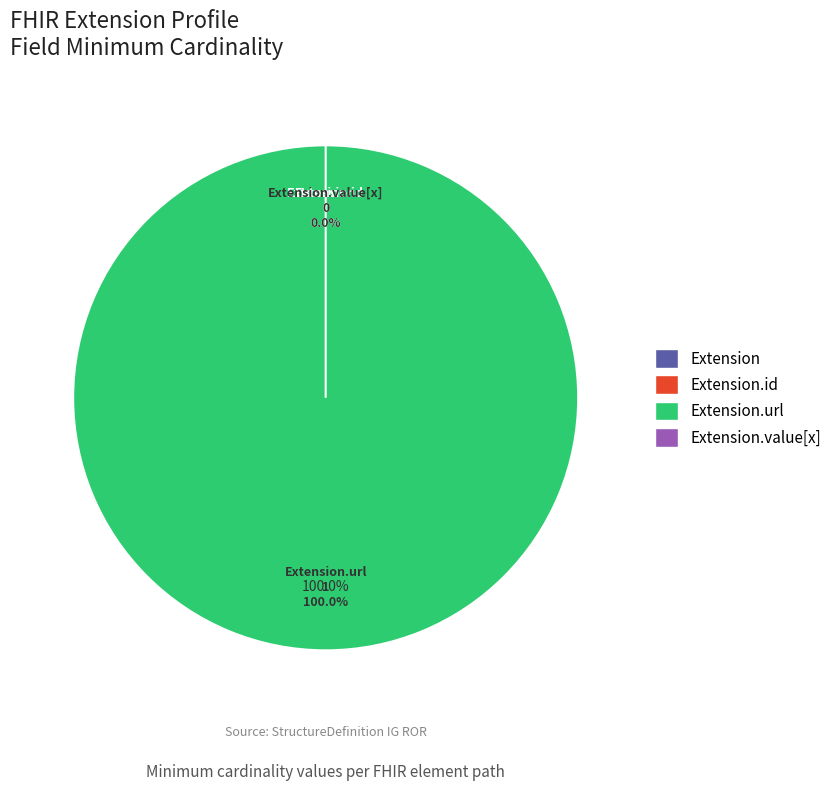

The Extension.id slice represents 13% of the pie. True or false?

False